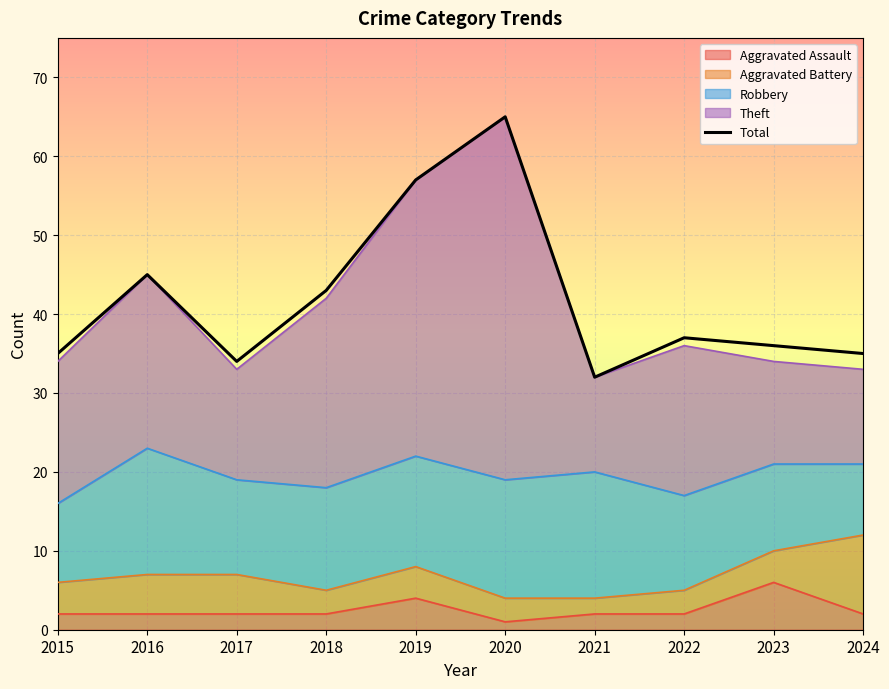

What is the value of the 10th point from the left?

35